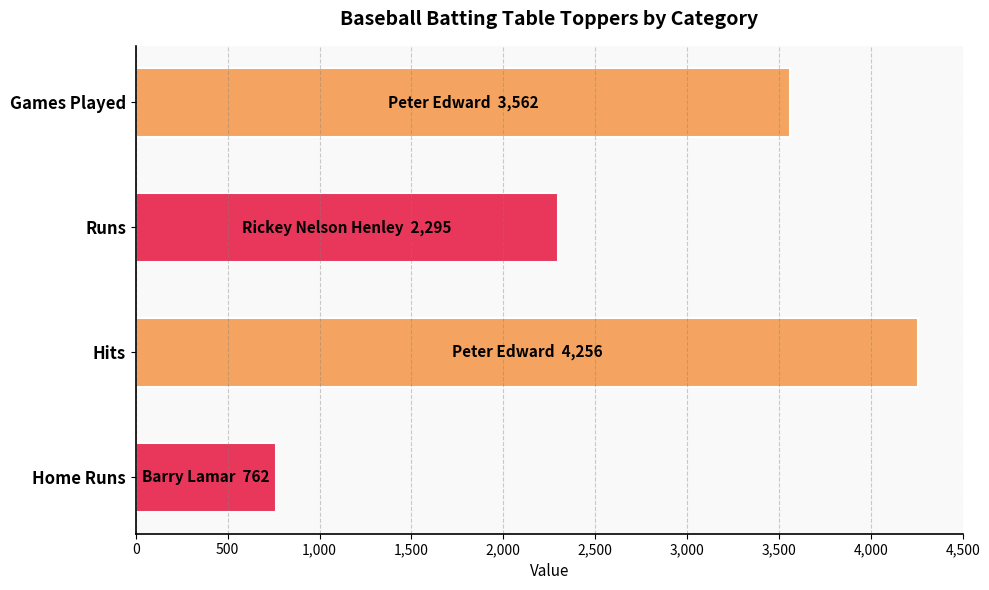

Reading top to bottom, what are all the values shown in this chart?

3562	2295	4256	762